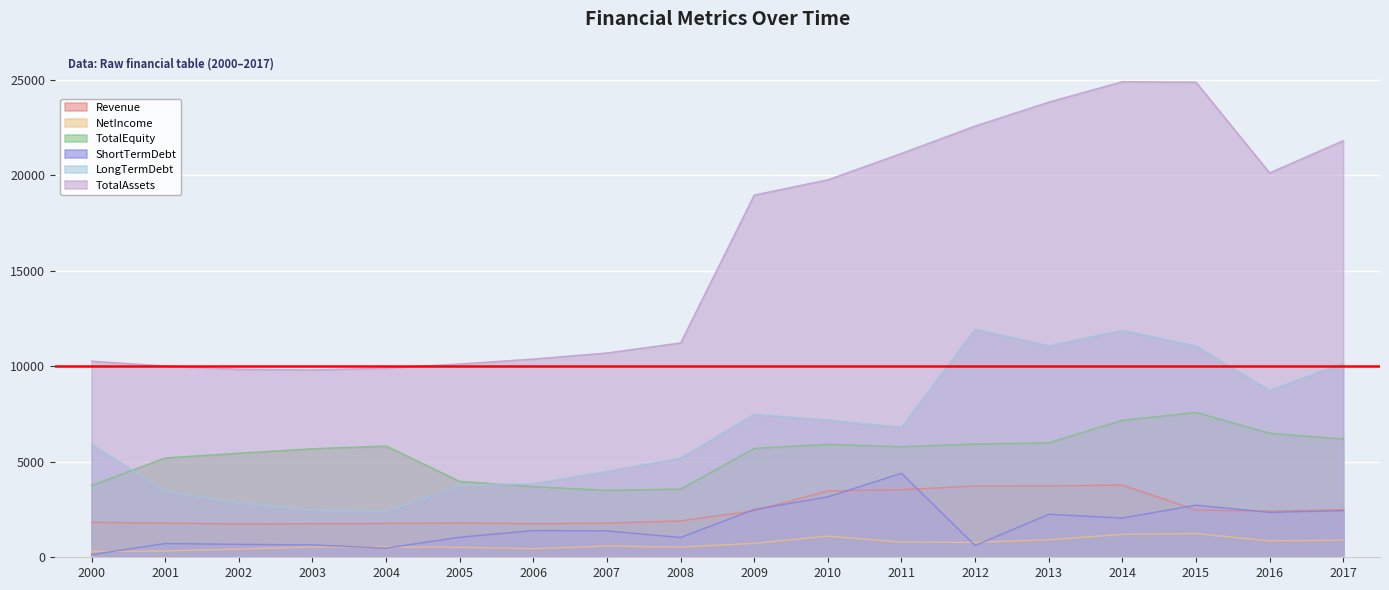

What is the average value of the TotalAssets series?

16130